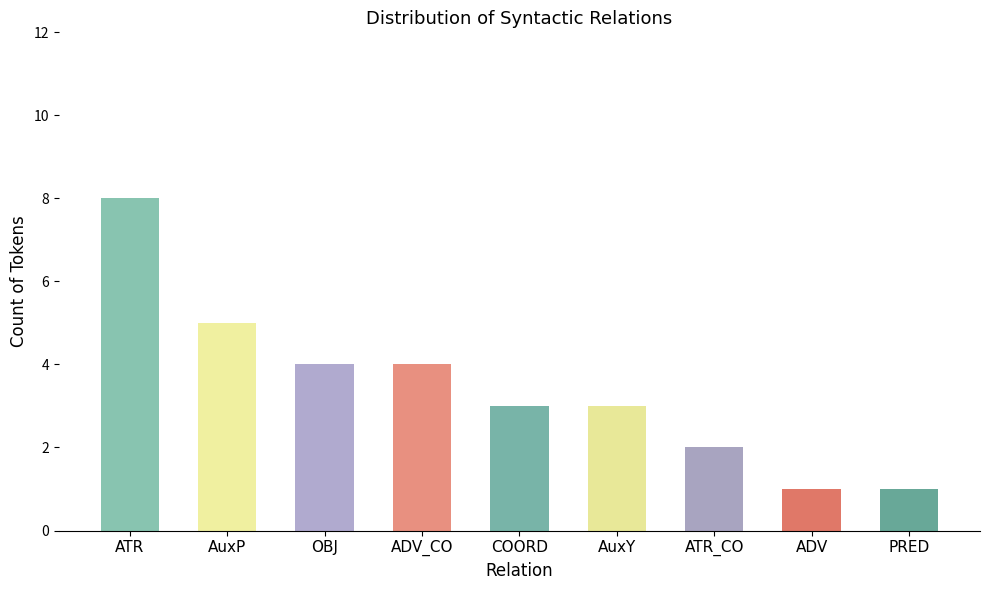

Count the values in the range 2 to 4.

5